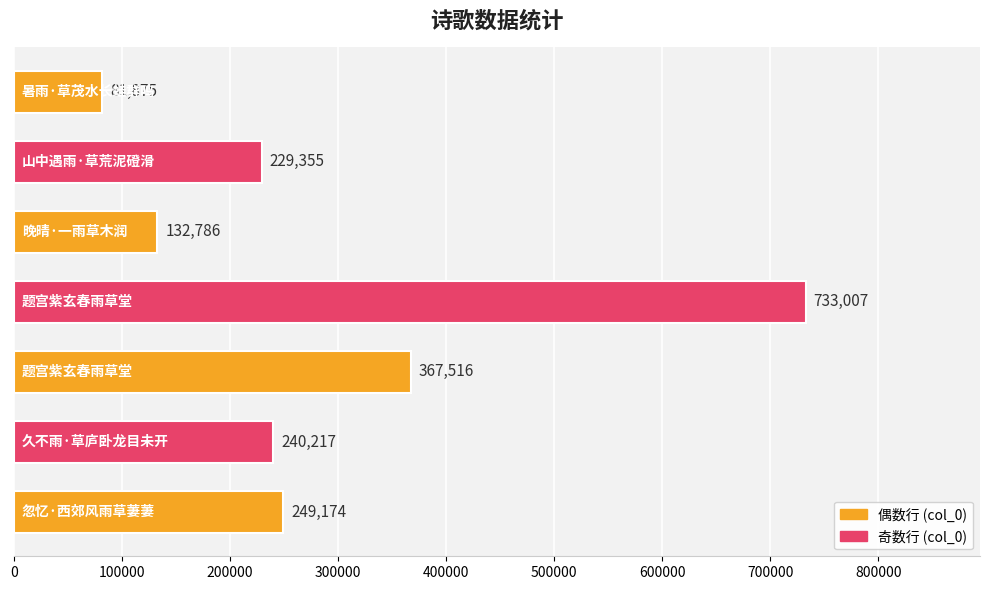

What is the difference between the second highest and minimum values?

285641